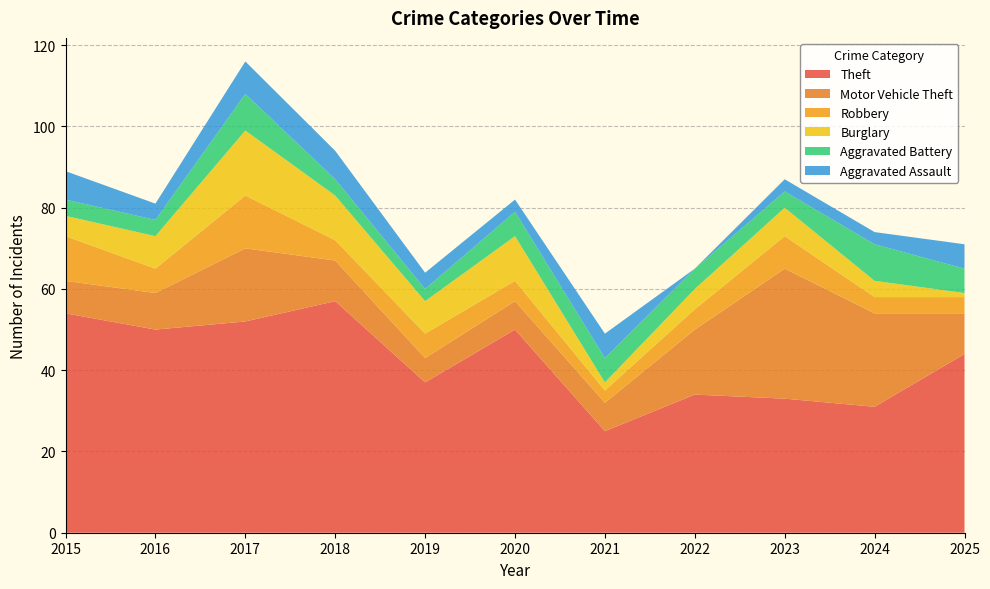

Reading left to right, transcribe all the data shown in this chart.

Theft: 54	50	52	57	37	50	25	34	33	31	44
Motor Vehicle Theft: 8	9	18	10	6	7	7	16	32	23	10
Robbery: 11	6	13	5	6	5	3	5	8	4	4
Burglary: 5	8	16	11	8	11	2	5	7	4	1
Aggravated Battery: 4	4	9	4	3	6	6	5	4	9	6
Aggravated Assault: 7	4	8	7	4	3	6	0	3	3	6